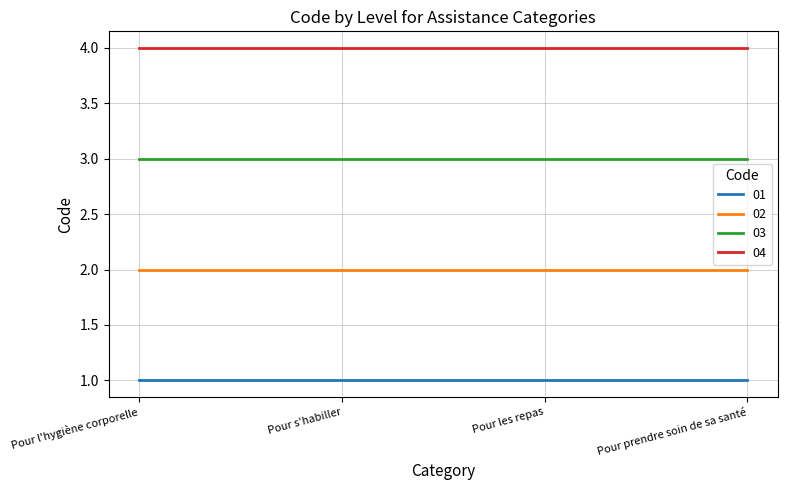

At how many categories does at least one series exceed 3?

4